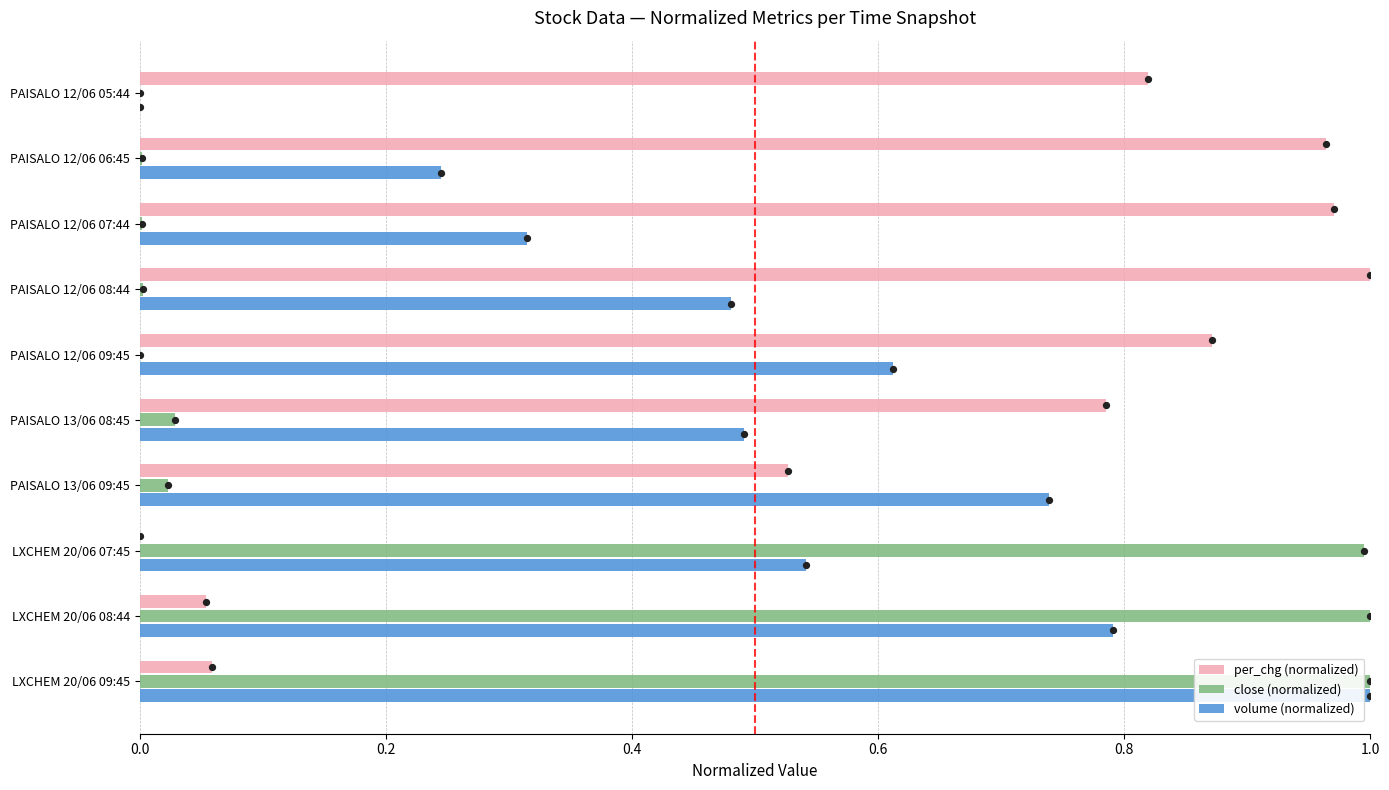

Is the value of volume (normalized) at LXCHEM 20/06 08:44 greater than the value of per_chg (normalized) at LXCHEM 20/06 07:45?

Yes